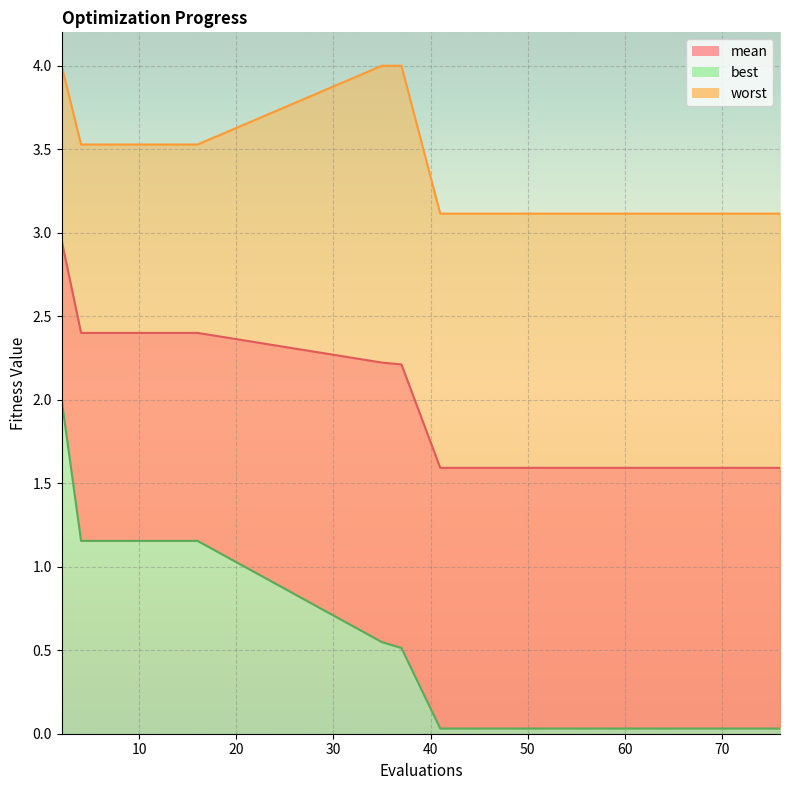

The best series shows 0.5 at 2. True or false?

False